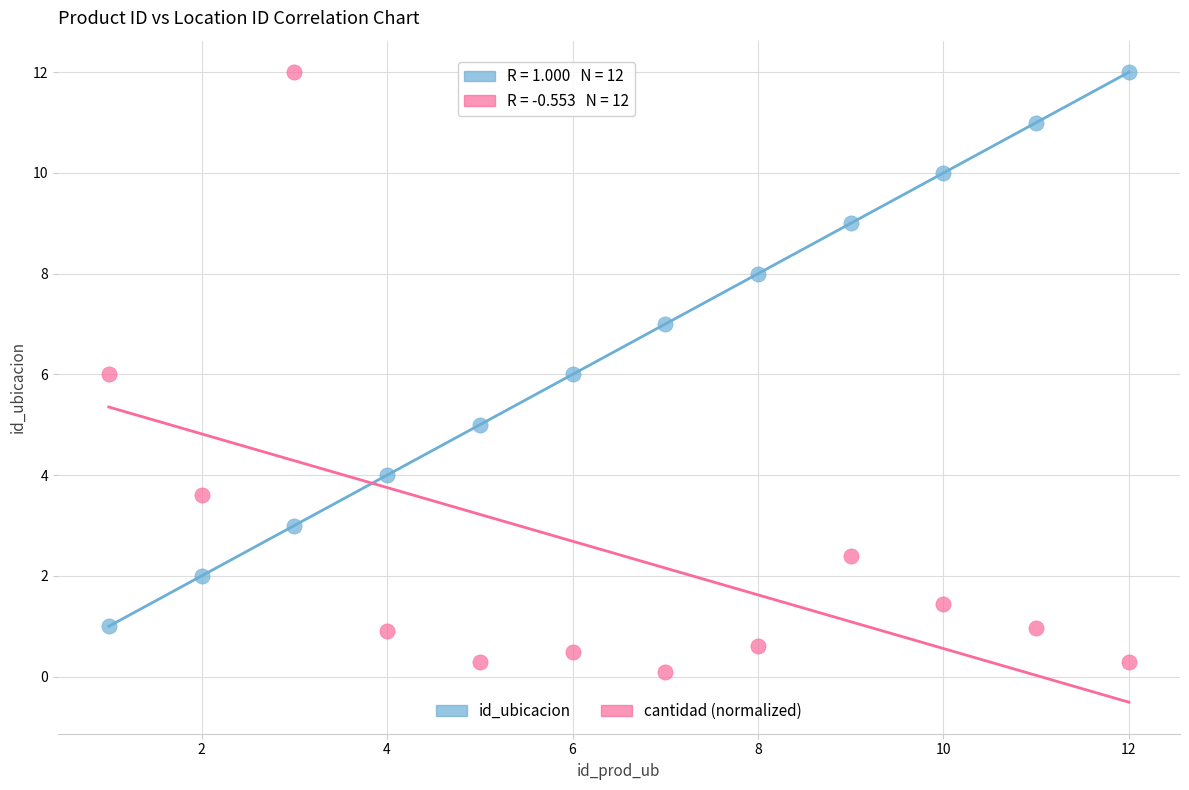

What are all the series names shown in the legend?

id_ubicacion, cantidad (normalized)